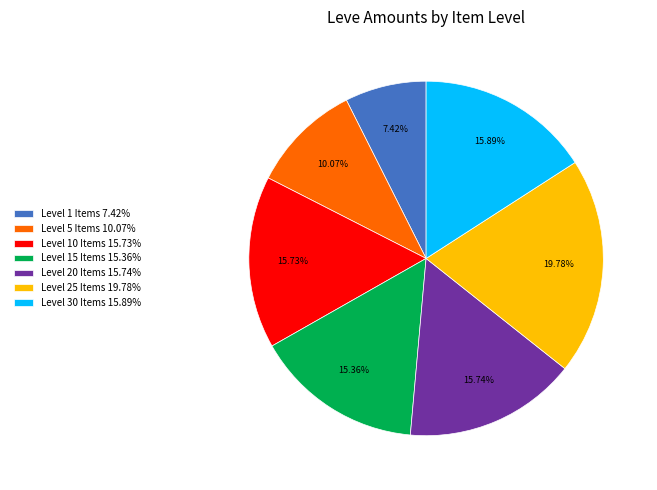

To the nearest percent, what is the difference between the largest and smallest slice percentages?

12%